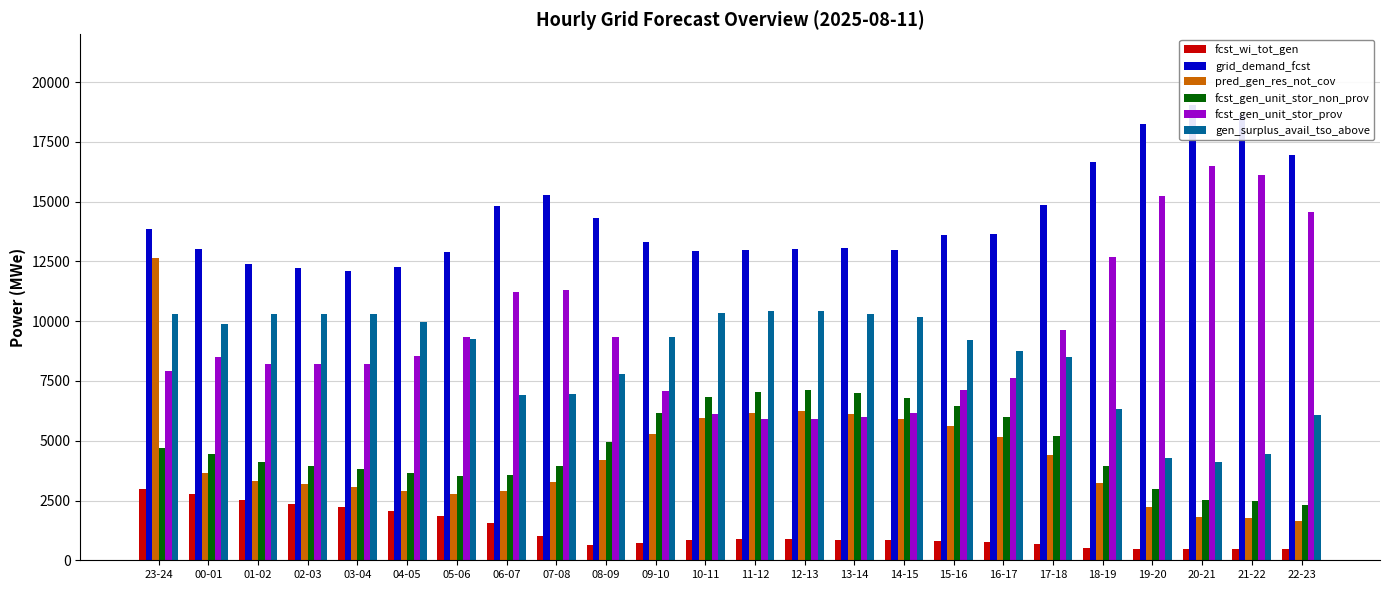

How many distinct data groups are displayed?

6